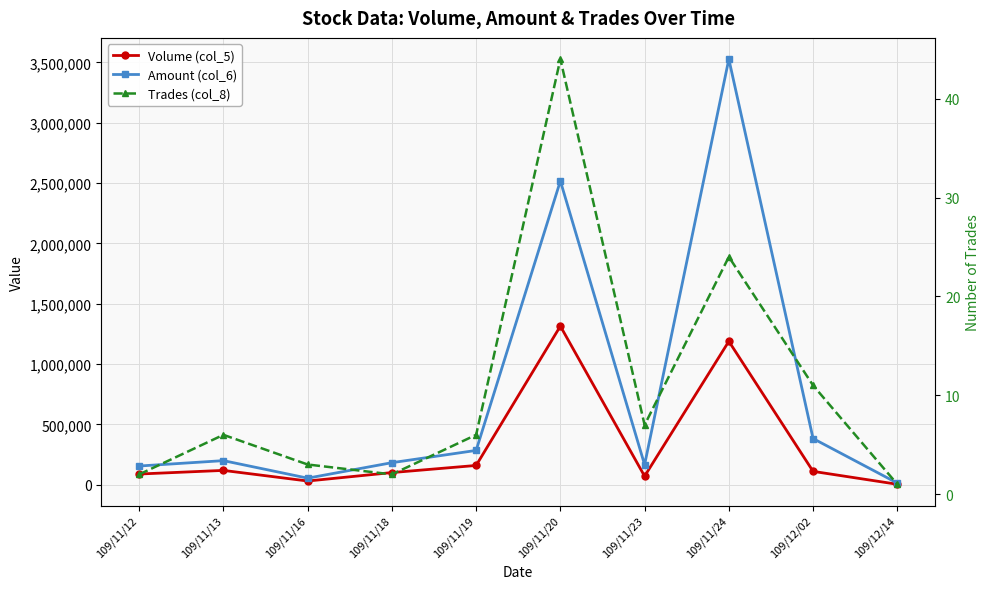

Reading left to right, extract all data points from this chart.

Volume (col_5): 88000	118000	30000	100000	159000	1314000	70000	1188000	110000	3000
Amount (col_6): 154310	198920	53700	182000	283620	2517180	165200	3527050	382000	12900
Trades (col_8): 2	6	3	2	6	44	7	24	11	1